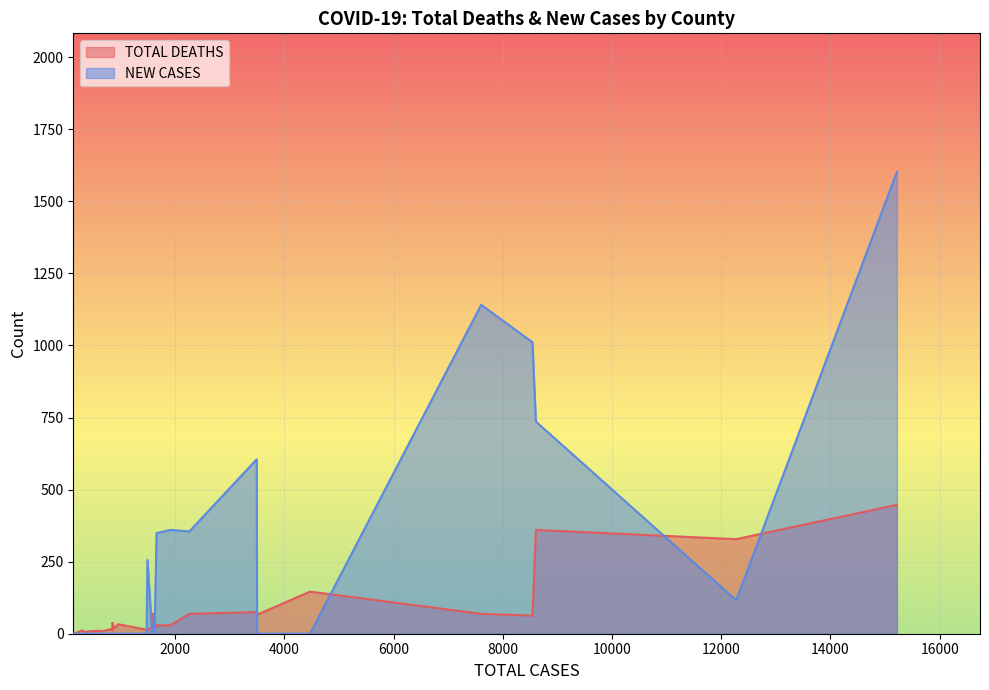

Does the chart display data point markers on the line(s)?

No